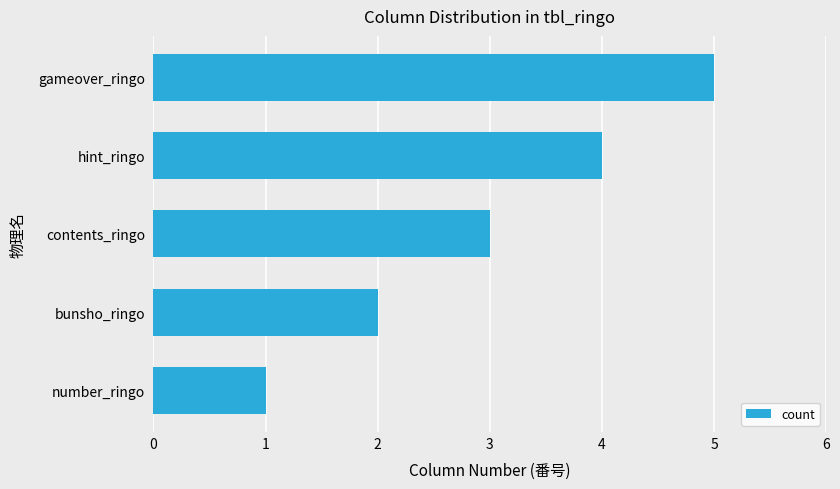

Which category has the highest value across all series?

gameover_ringo